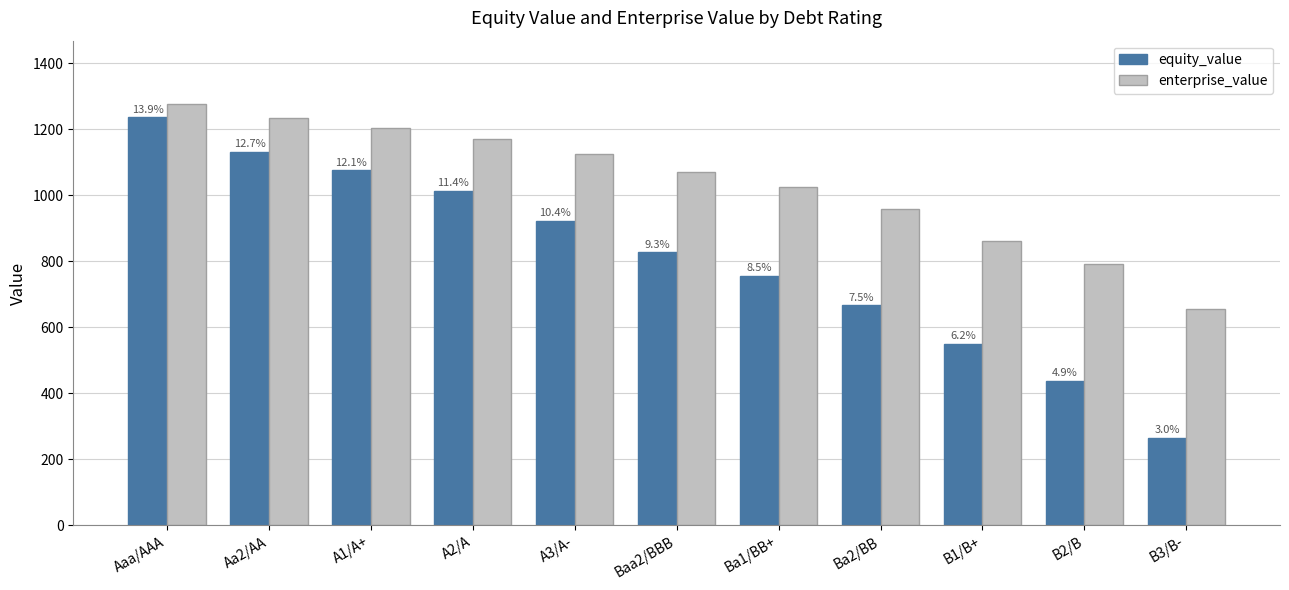

How many bars are there in total?

22